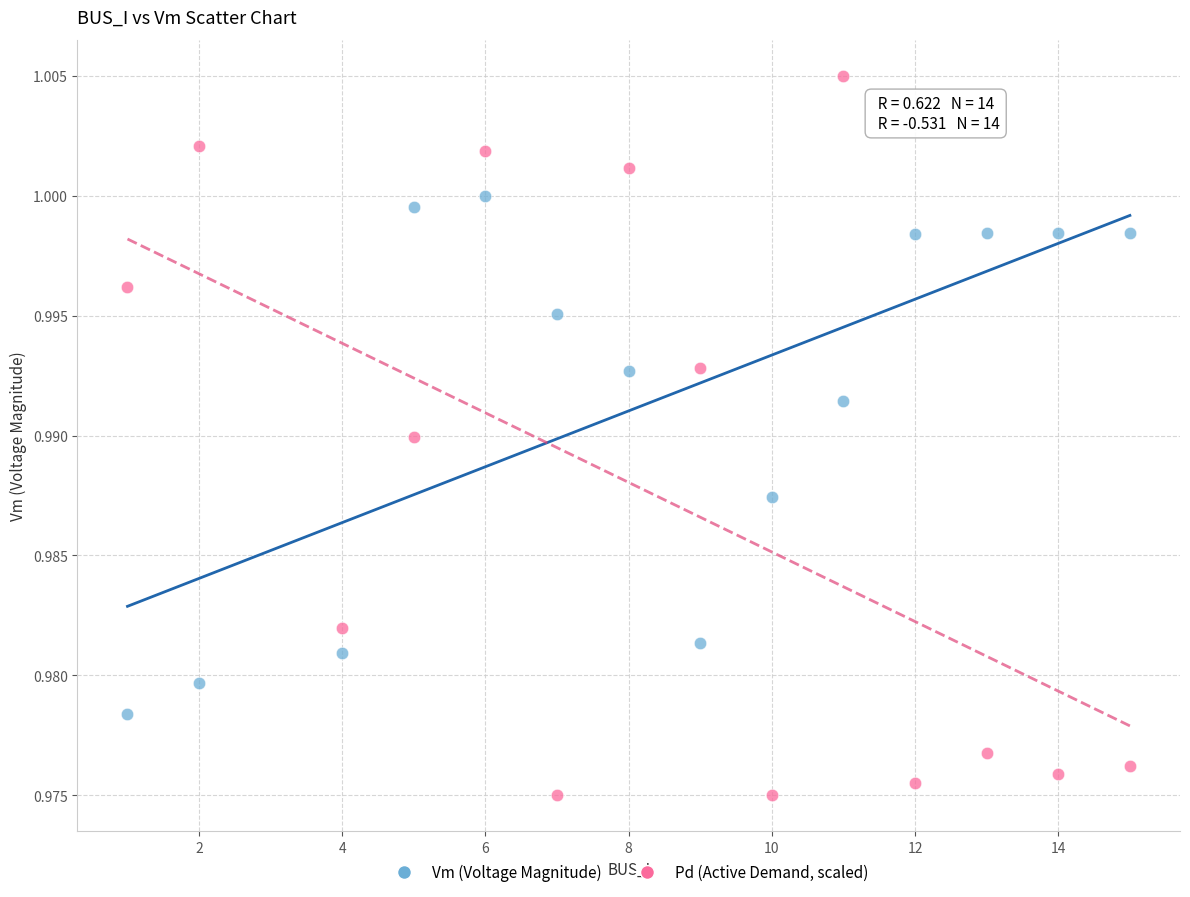

Which series reaches the minimum Y coordinate?

Pd (Active Demand, scaled)